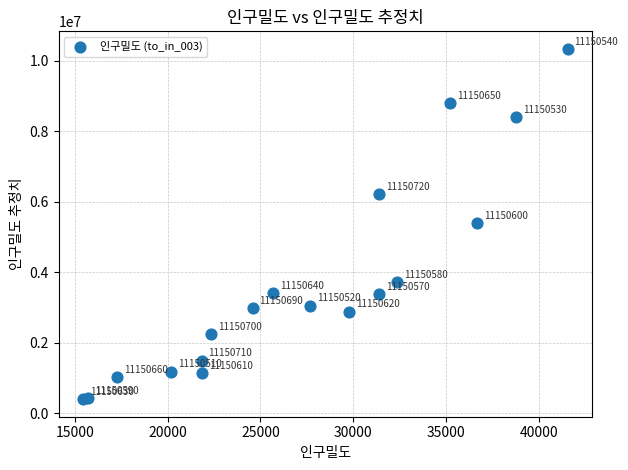

What Y value in the scatter plot is closest to 5370853?

5390841.6